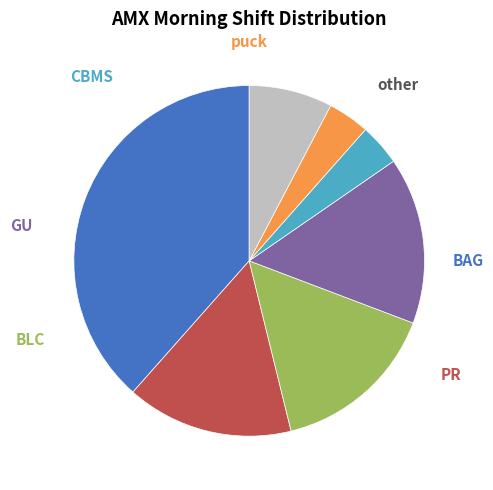

Is there a majority slice in this chart?

No